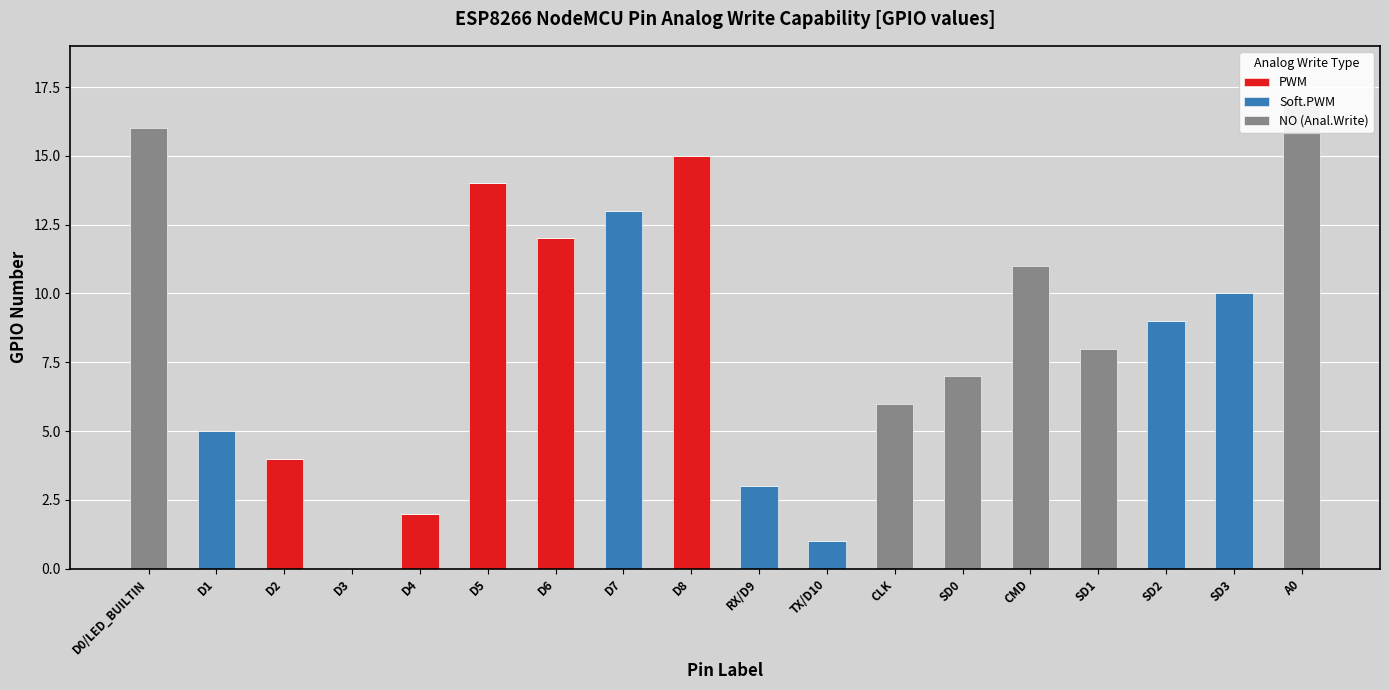

What is the maximum value shown in the chart?

17